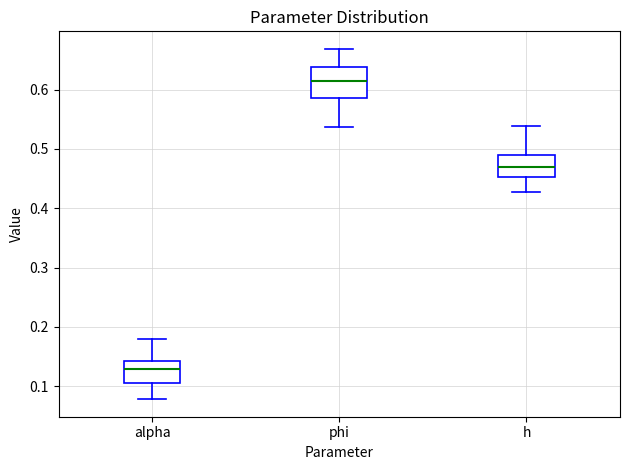

Comparing the boxes themselves (not the whiskers), which one is the tallest?

phi